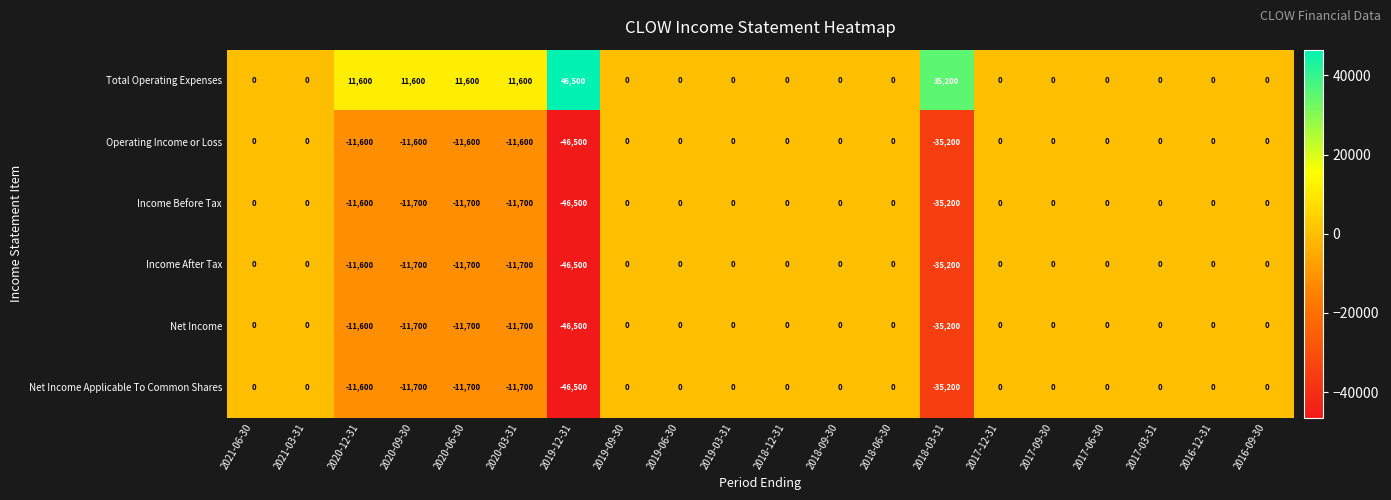

What is the sum of the Net Income Applicable To Common Shares values at 2020-12-31 and 2016-09-30?

-11600